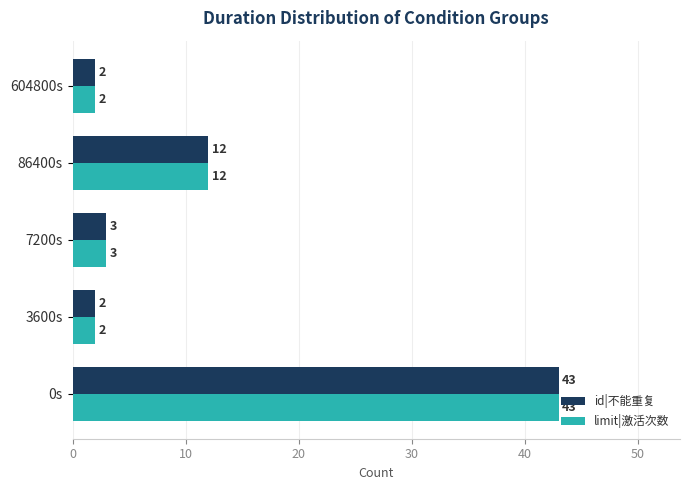

At which label is limit|激活次数 closest to 22?

86400s